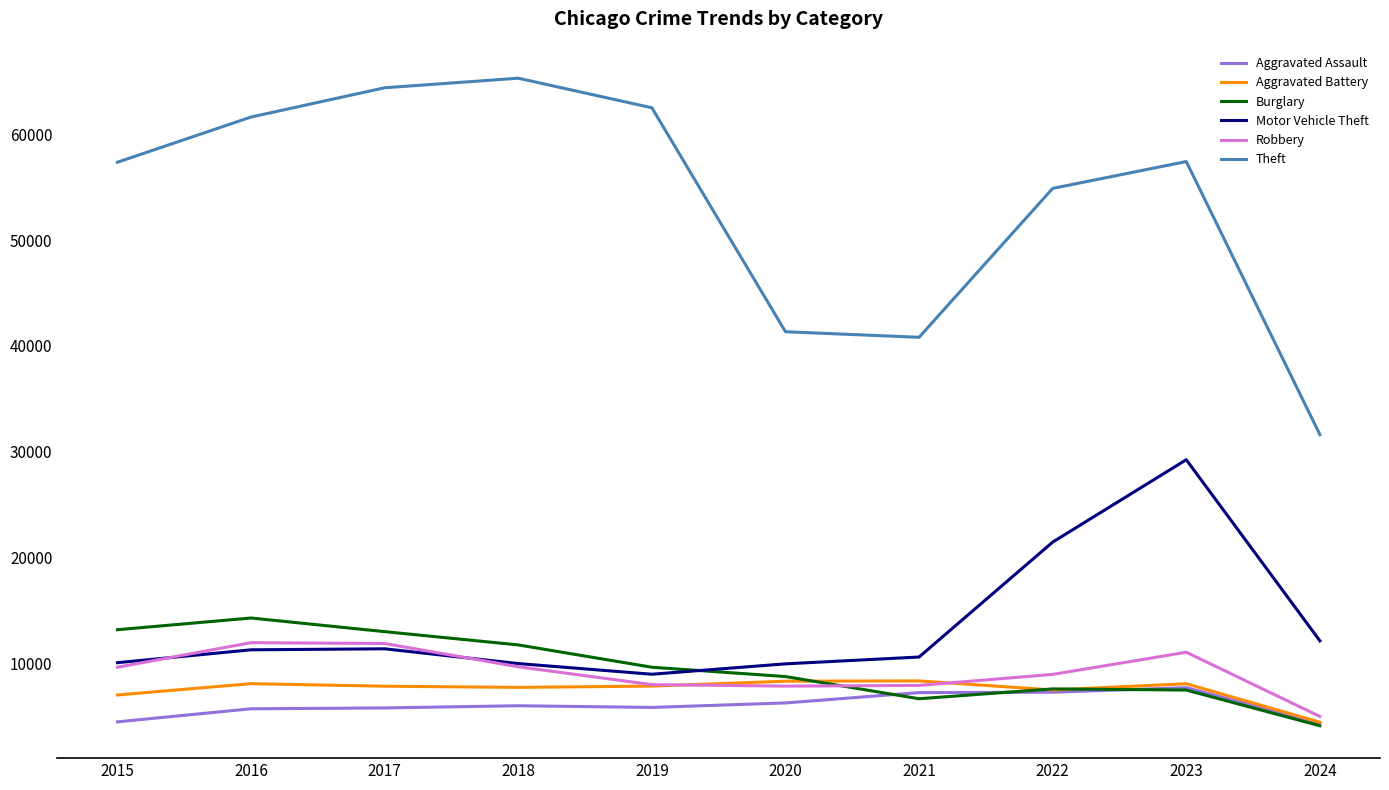

What are all the series names shown in the legend?

Aggravated Assault, Aggravated Battery, Burglary, Motor Vehicle Theft, Robbery, Theft